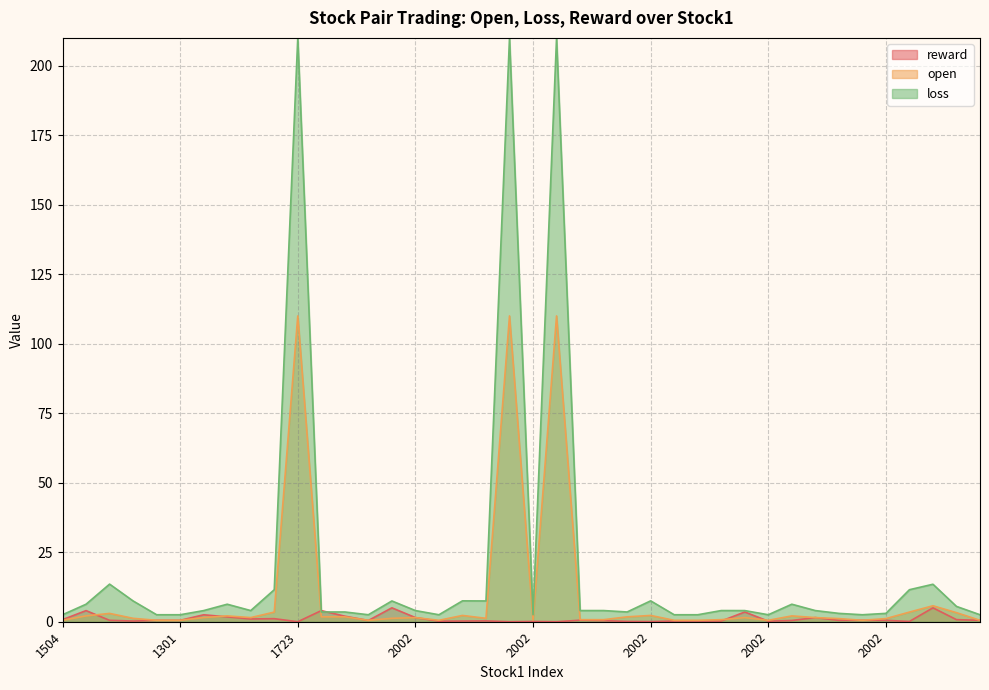

At which category does open reach its first local peak?

1326